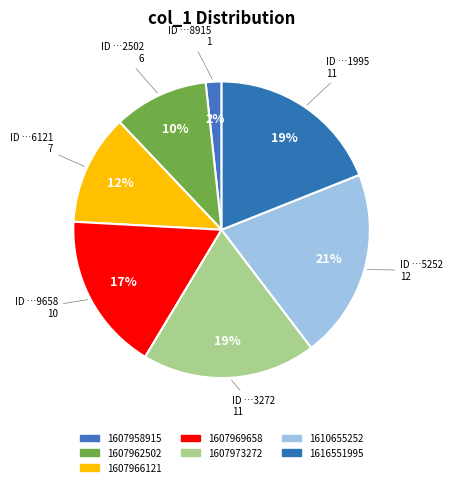

How many slices are in this pie chart?

7